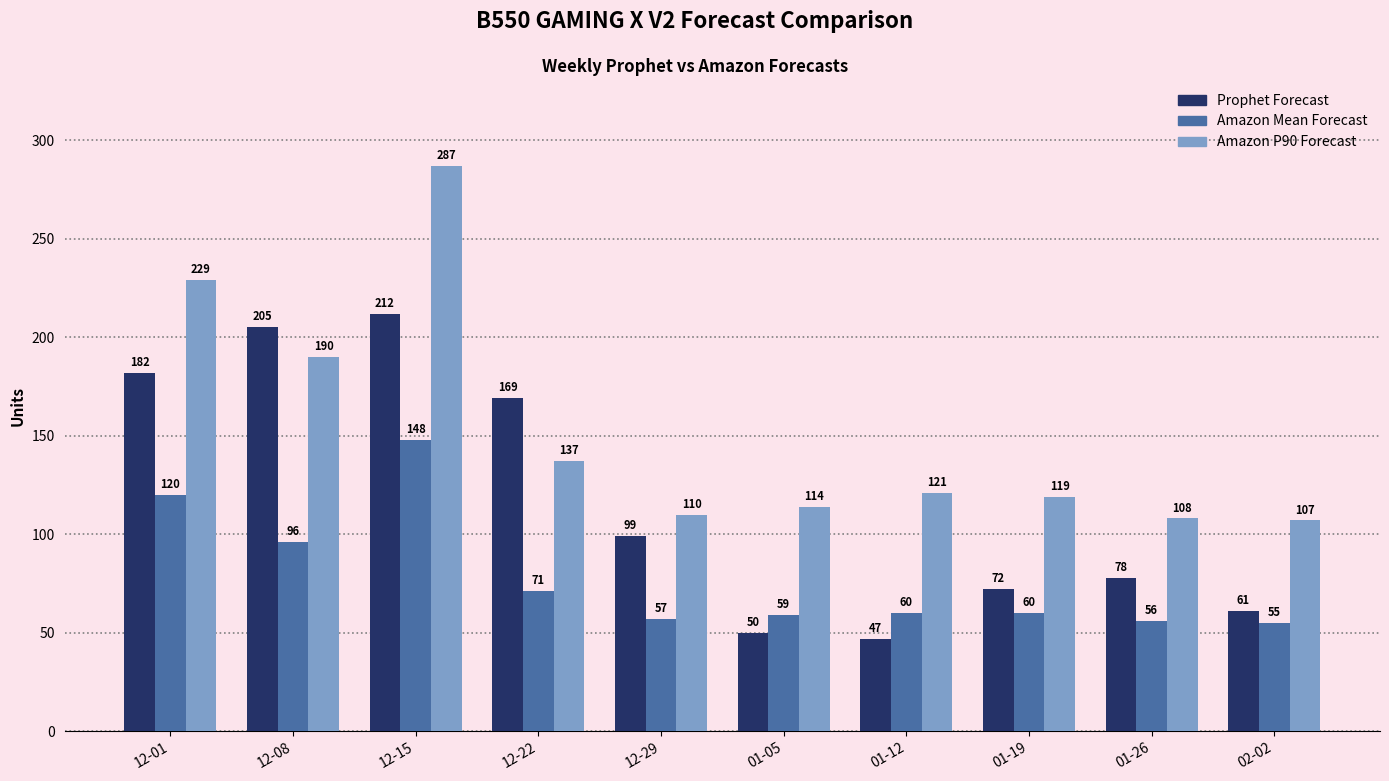

At 12-15, list the series in order from largest to smallest.

Amazon P90 Forecast, Prophet Forecast, Amazon Mean Forecast